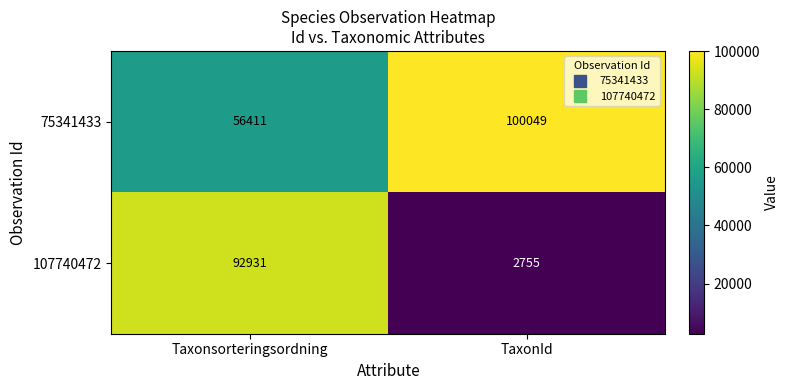

What is the difference between the maximum and minimum values in the 75341433 series?

43638